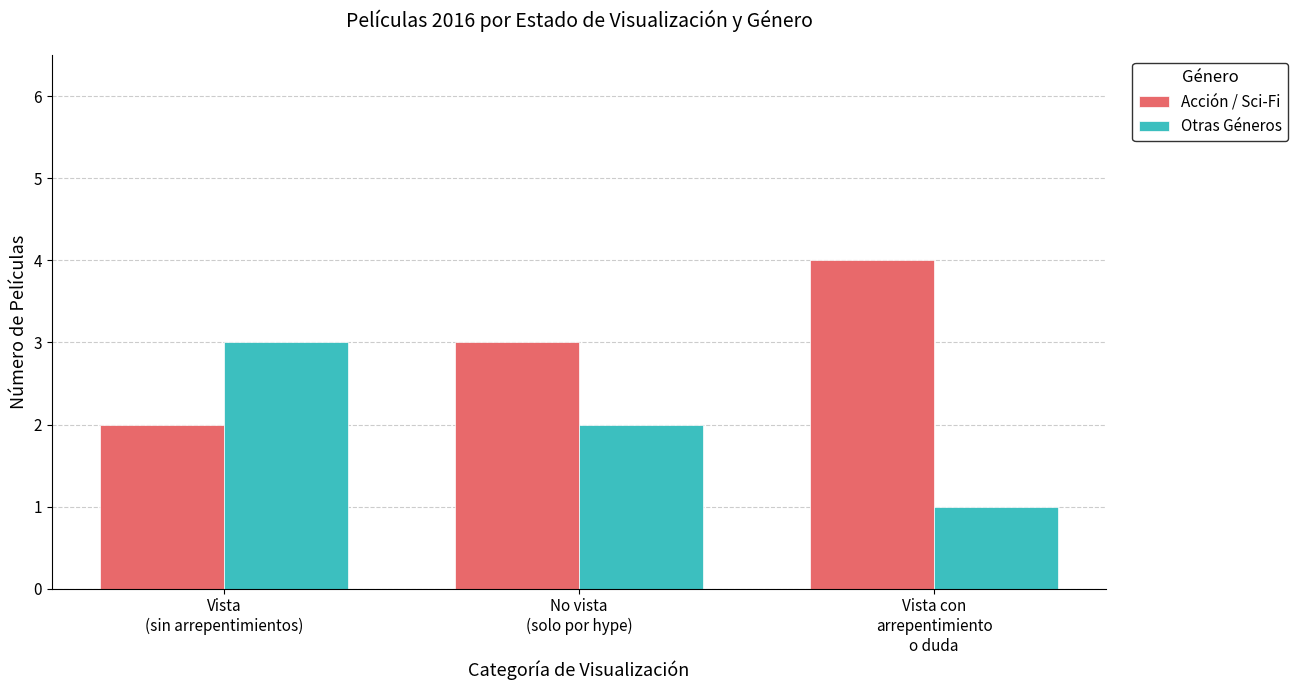

Are the bars grouped side by side (vs. stacked)?

Yes